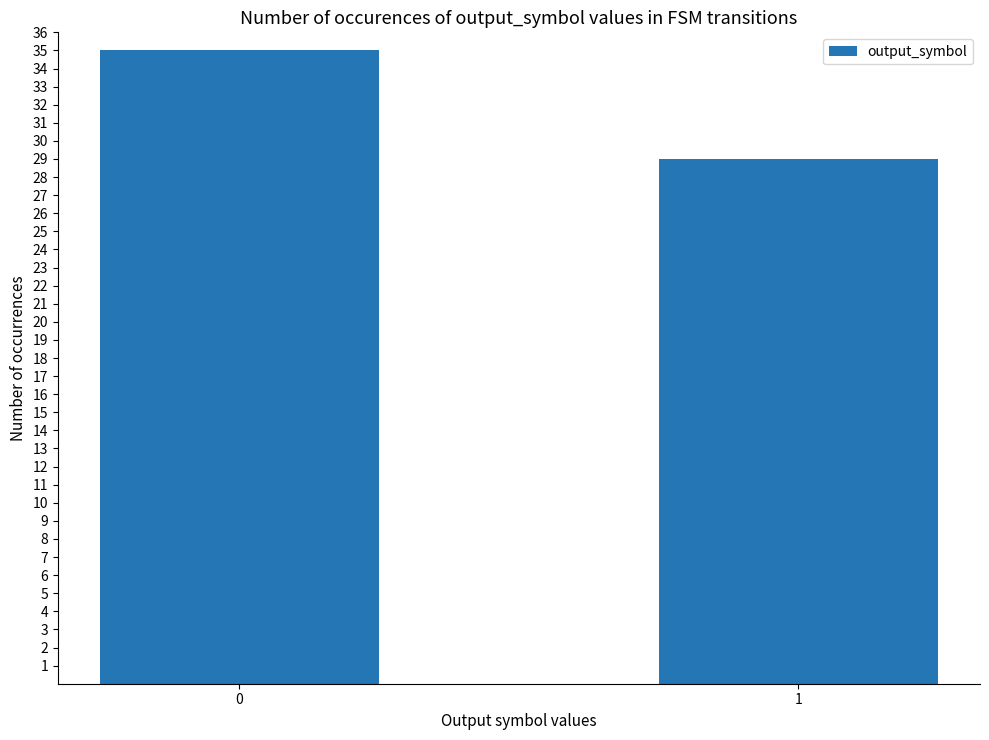

What is the minimum value shown in the chart?

29